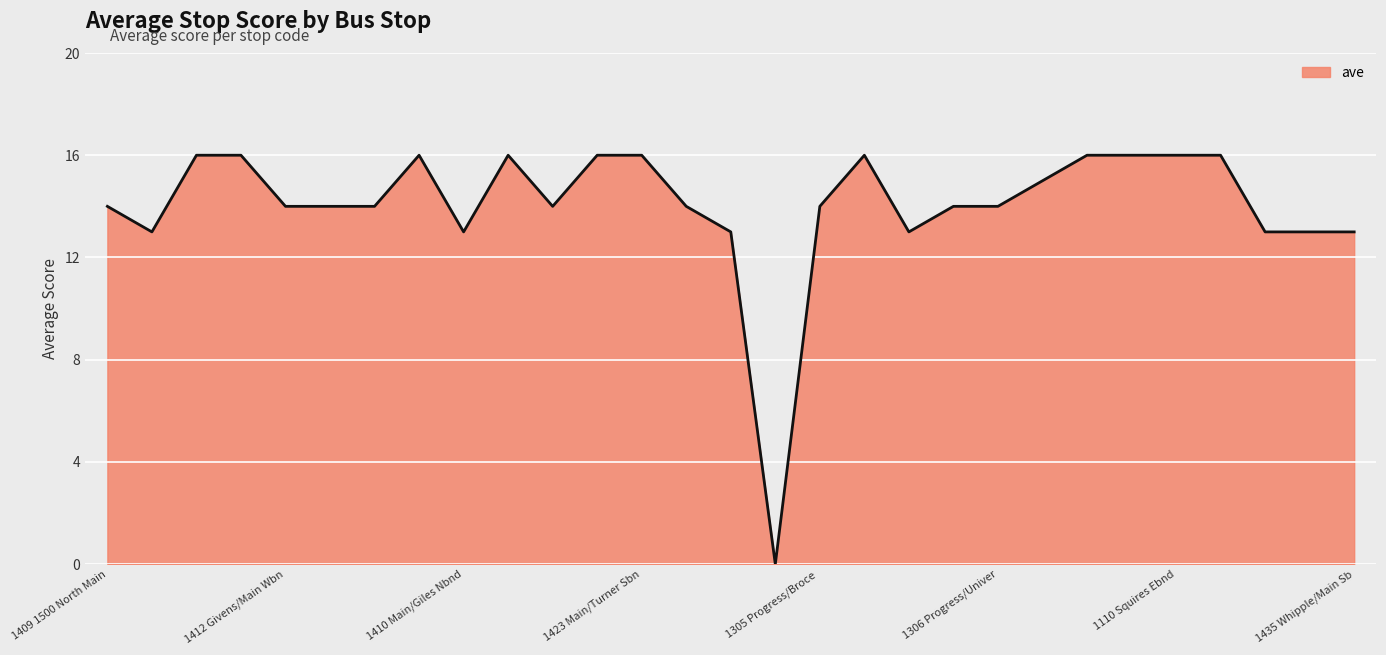

Does the chart display data point markers on the line(s)?

No